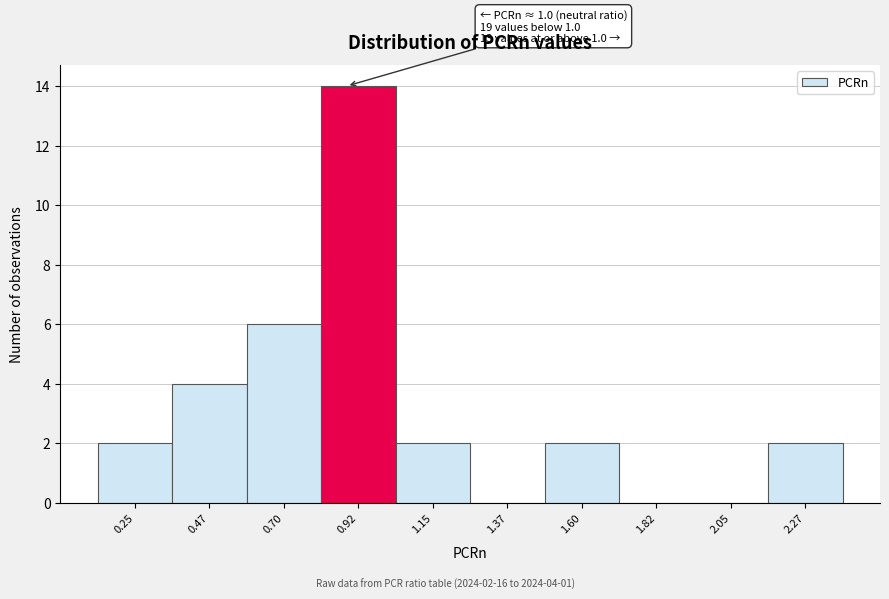

Reading left to right, what are all the values shown in this chart?

0.25=2	0.47=4	0.70=6	0.92=14	1.15=2	1.37=0	1.60=2	1.82=0	2.05=0	2.27=2